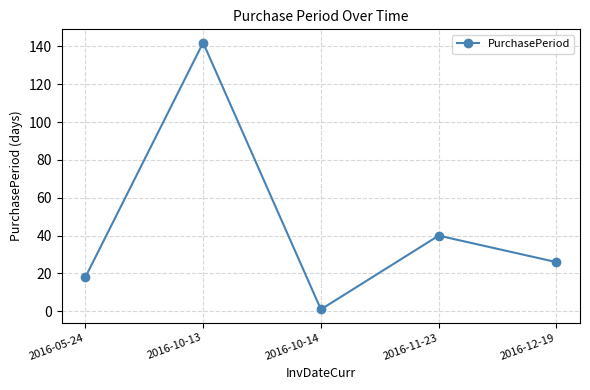

How many interior local peaks (higher than both neighbors) does the data have?

2